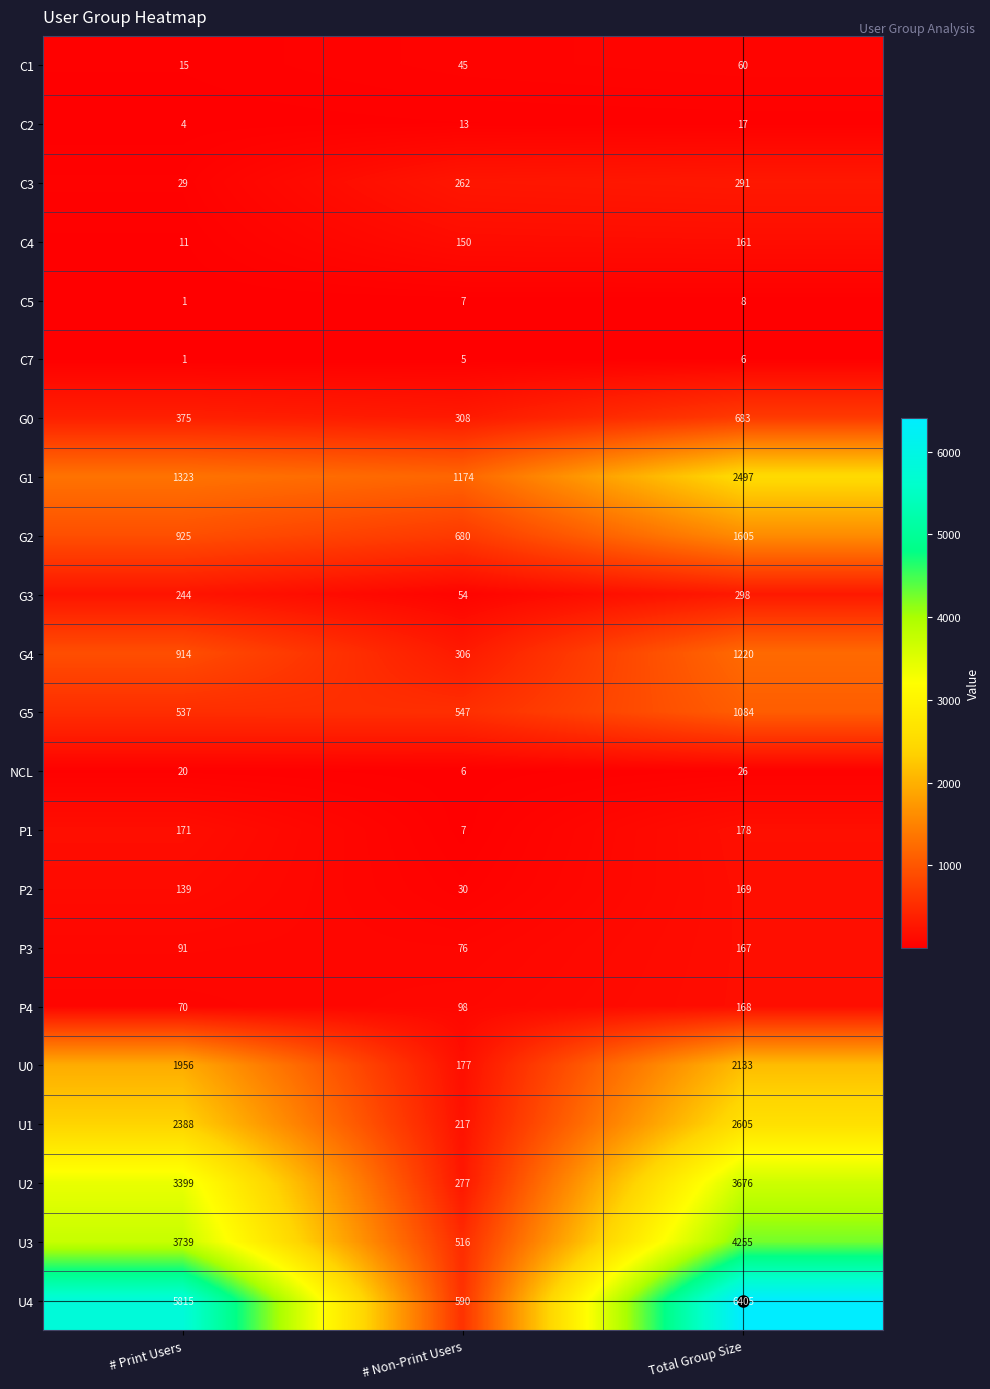

What is the greatest value displayed?

6405